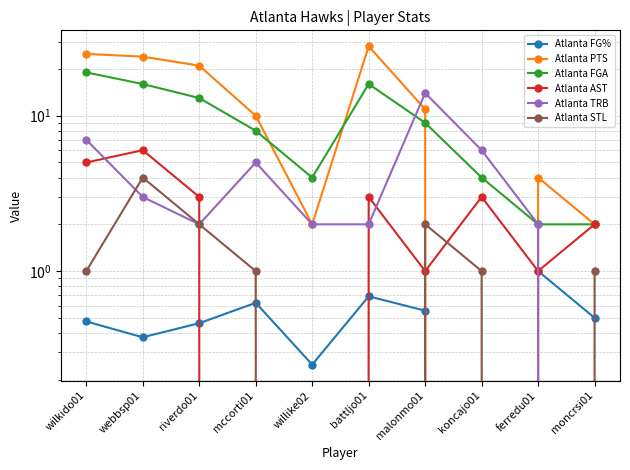

At which label does Atlanta TRB first exceed 3?

wilkido01